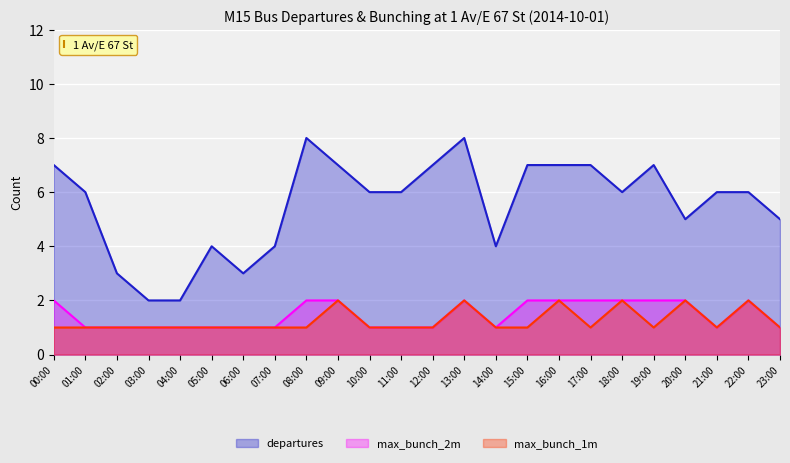

Is it true that departures equals 6 at 14:00?

False